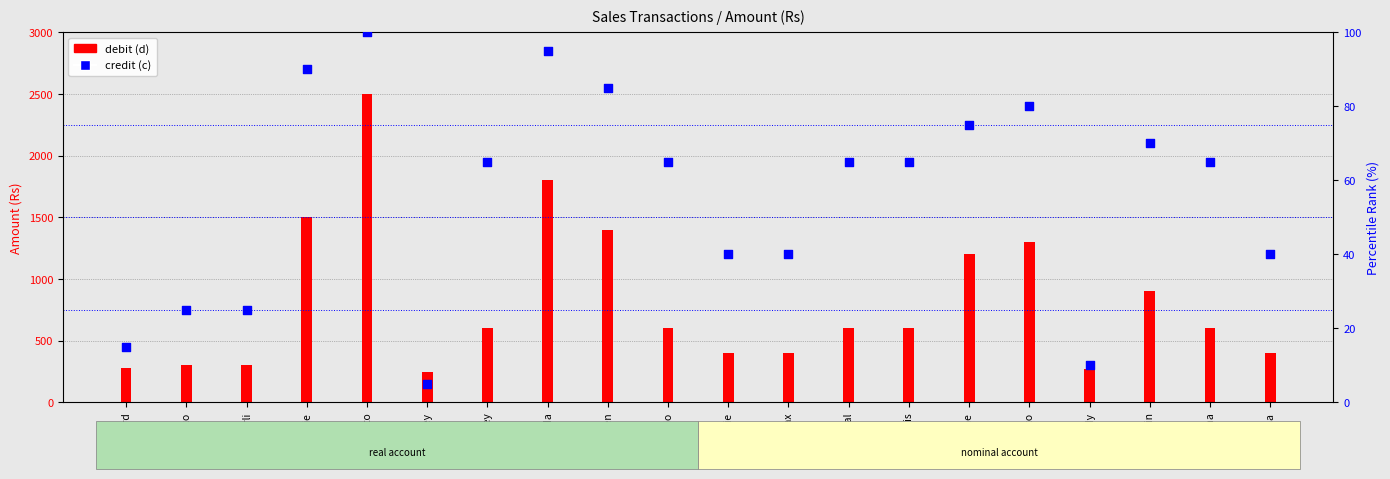

What is the total value across all series at Raimundo?

665